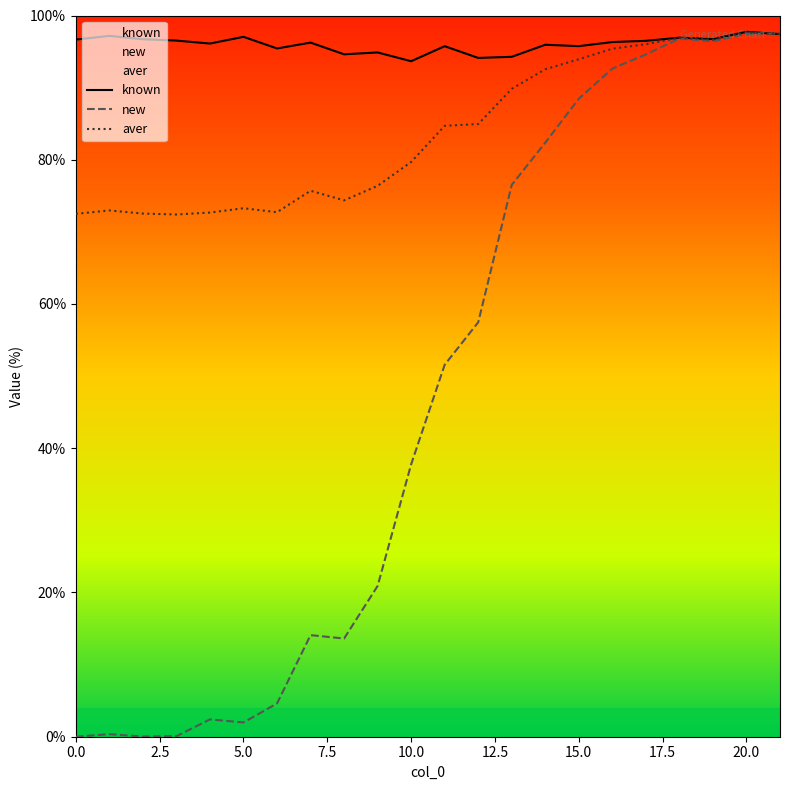

How many categories are shown in the chart?

22